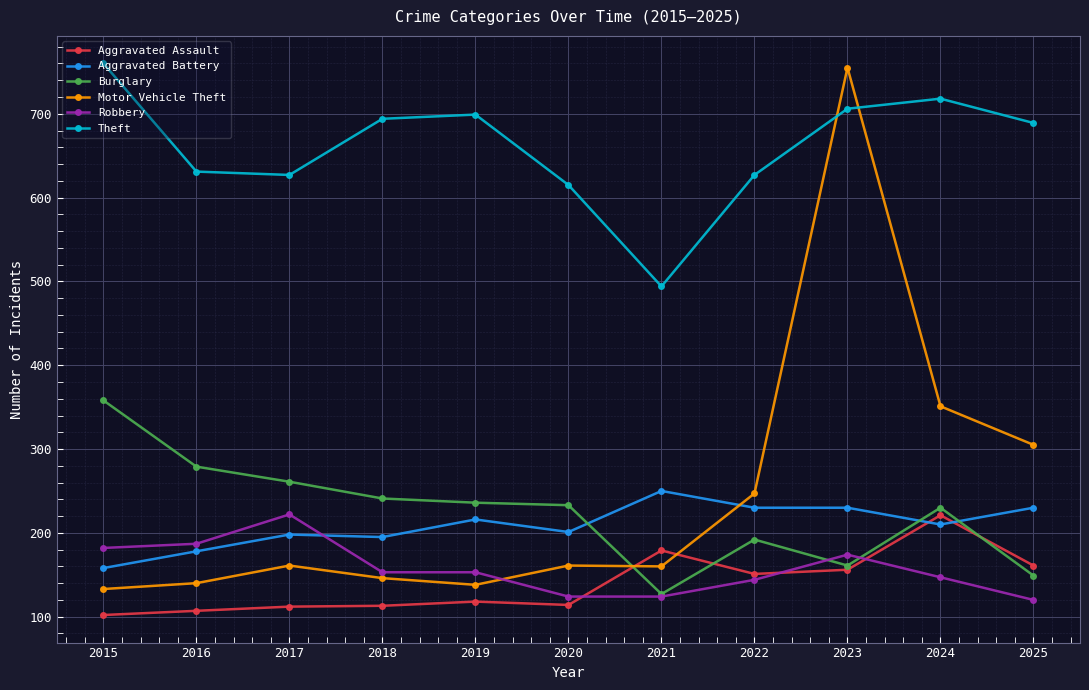

Which category has the highest value in the Motor Vehicle Theft series?

2023